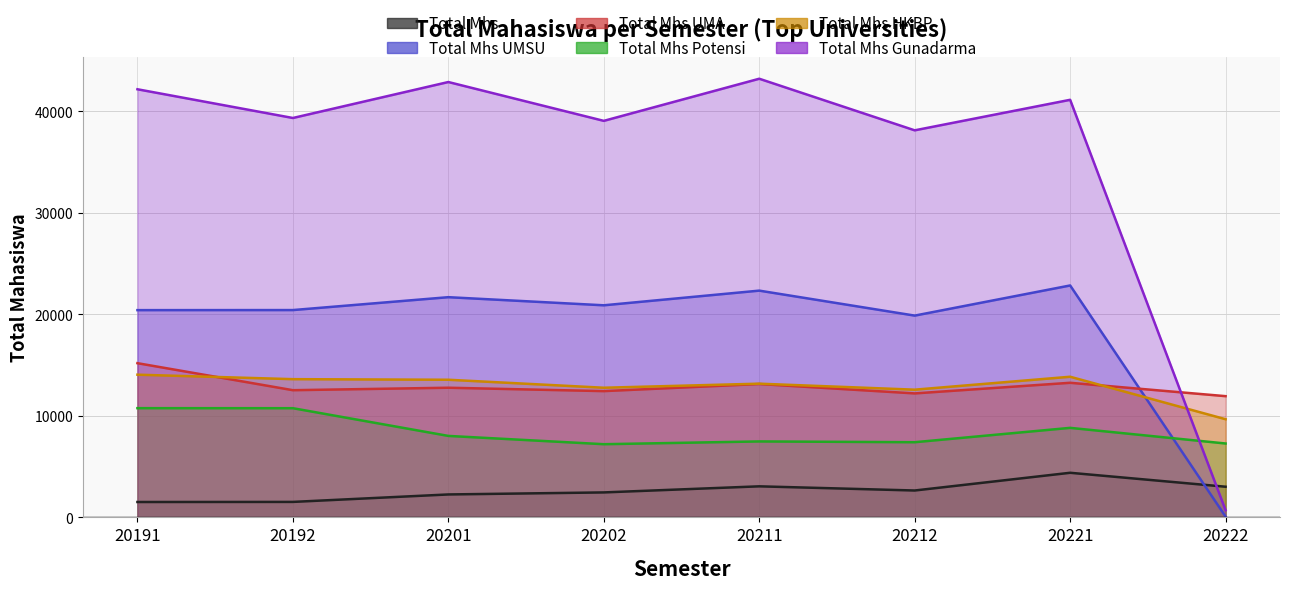

What is the maximum value shown in the chart?

43215